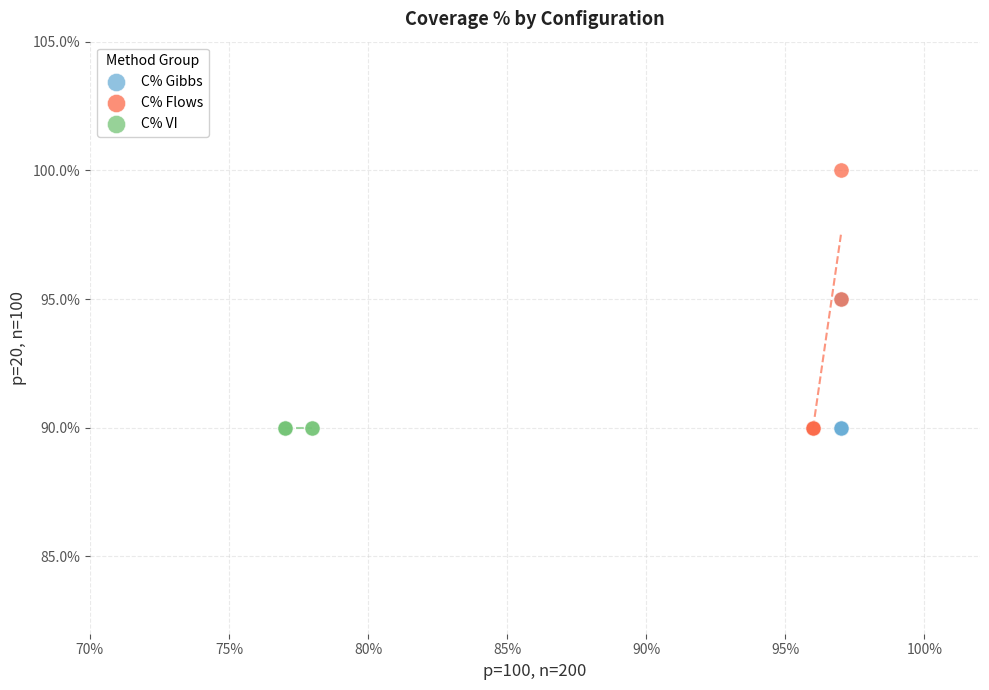

What are all the series names shown in the legend?

C% Gibbs, C% Flows, C% VI